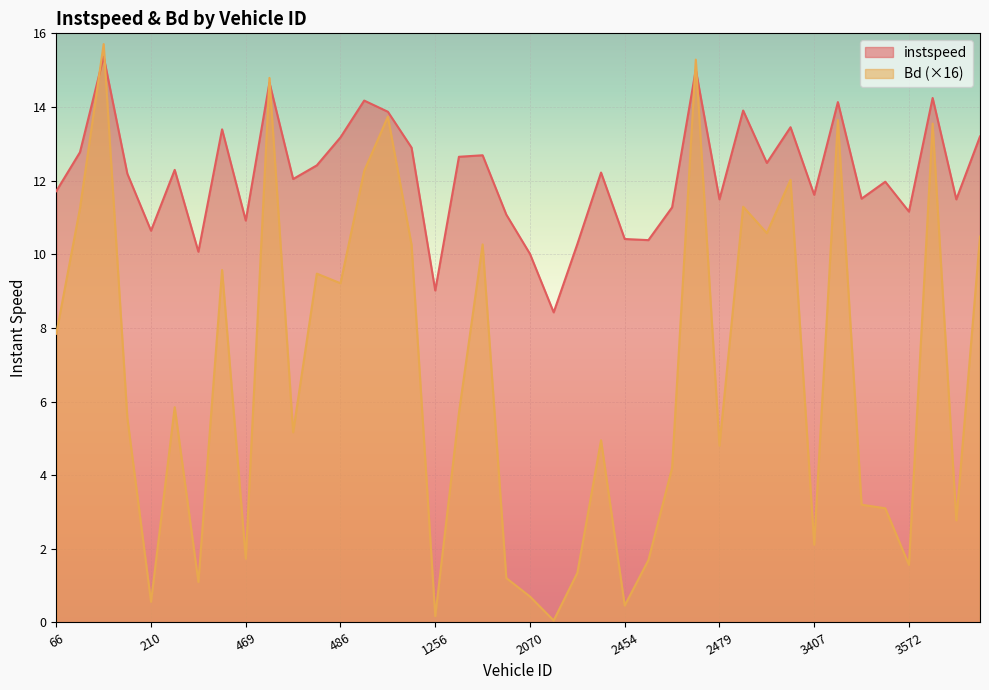

Is it true that instspeed equals 18.4 at 4051.0?

False